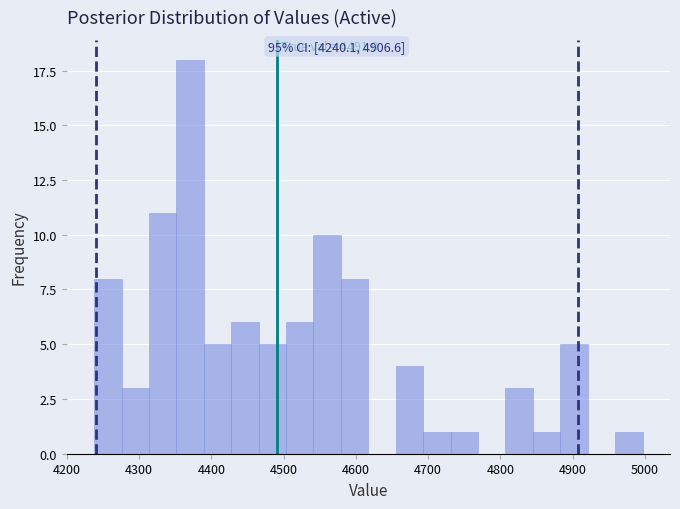

Read against the x-axis, roughly where is the centre of the tallest bar?

4370